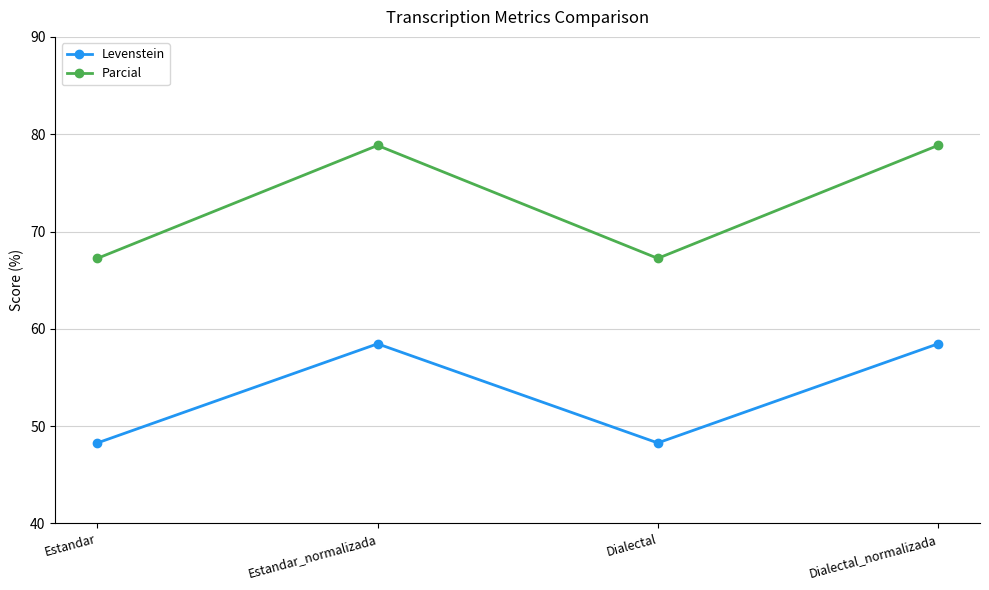

Between Dialectal and Dialectal_normalizada, which series saw the biggest shift?

Parcial